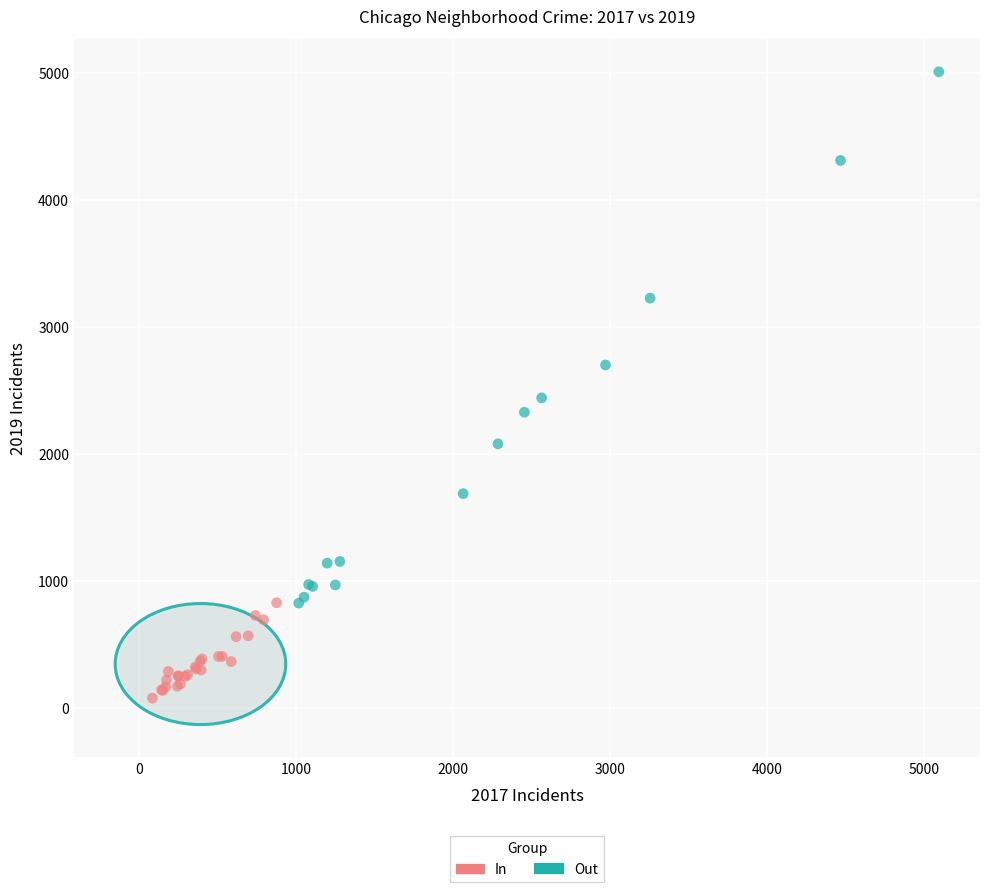

Which series reaches the maximum Y coordinate?

Out